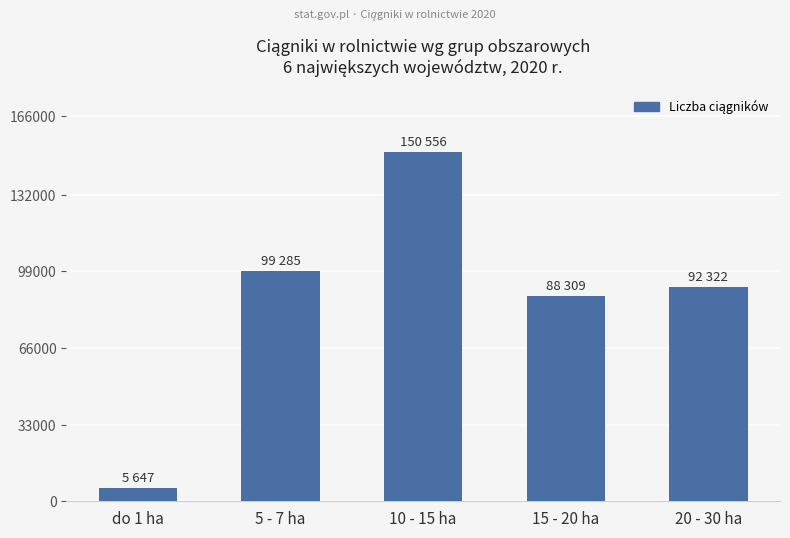

At which category does the chart reach its peak across all series?

10 - 15 ha